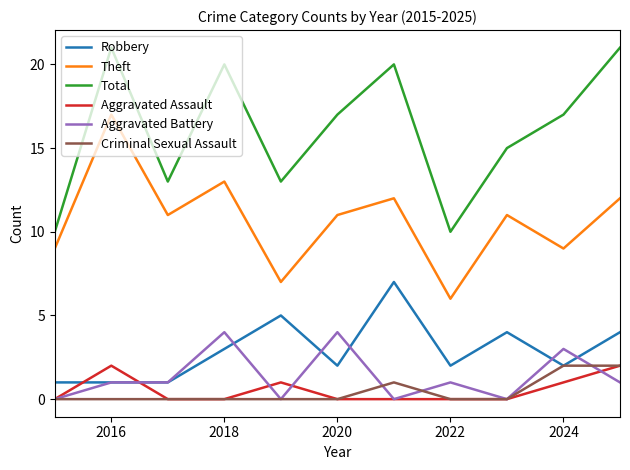

What is the maximum value shown in the chart?

21